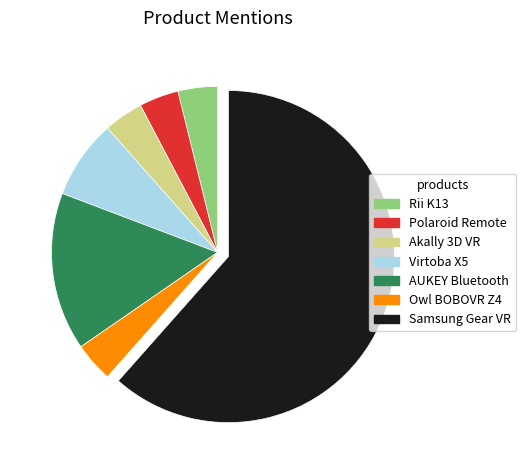

How many segments does this pie chart have?

7